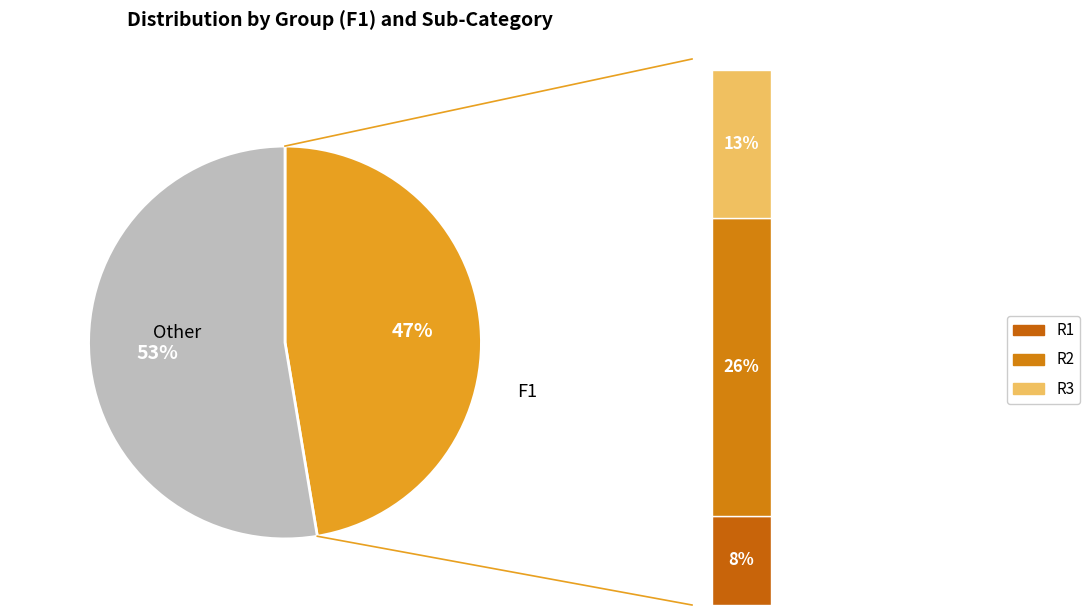

The R2 slice represents 1% of the pie. True or false?

False